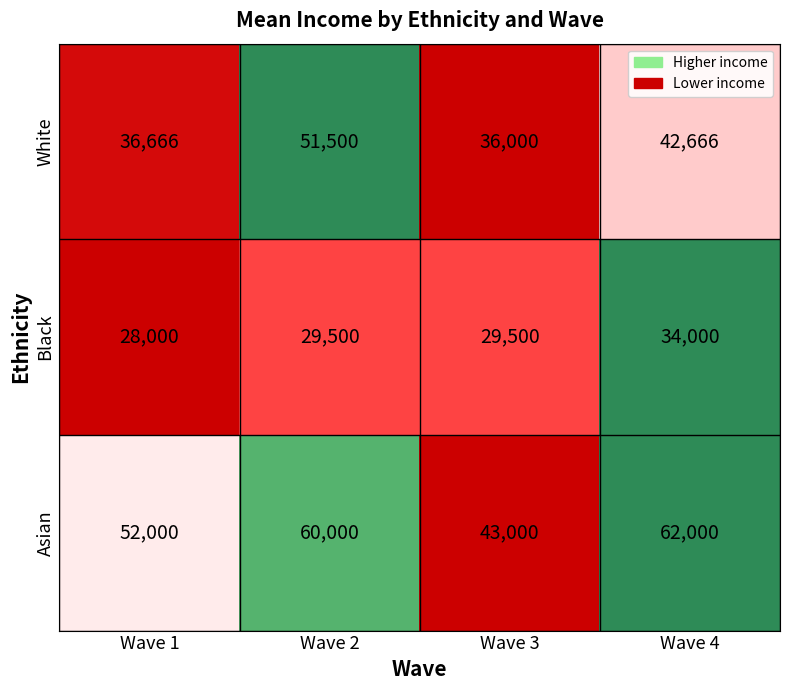

Which series changed the most between Wave 2 and Wave 3?

Asian